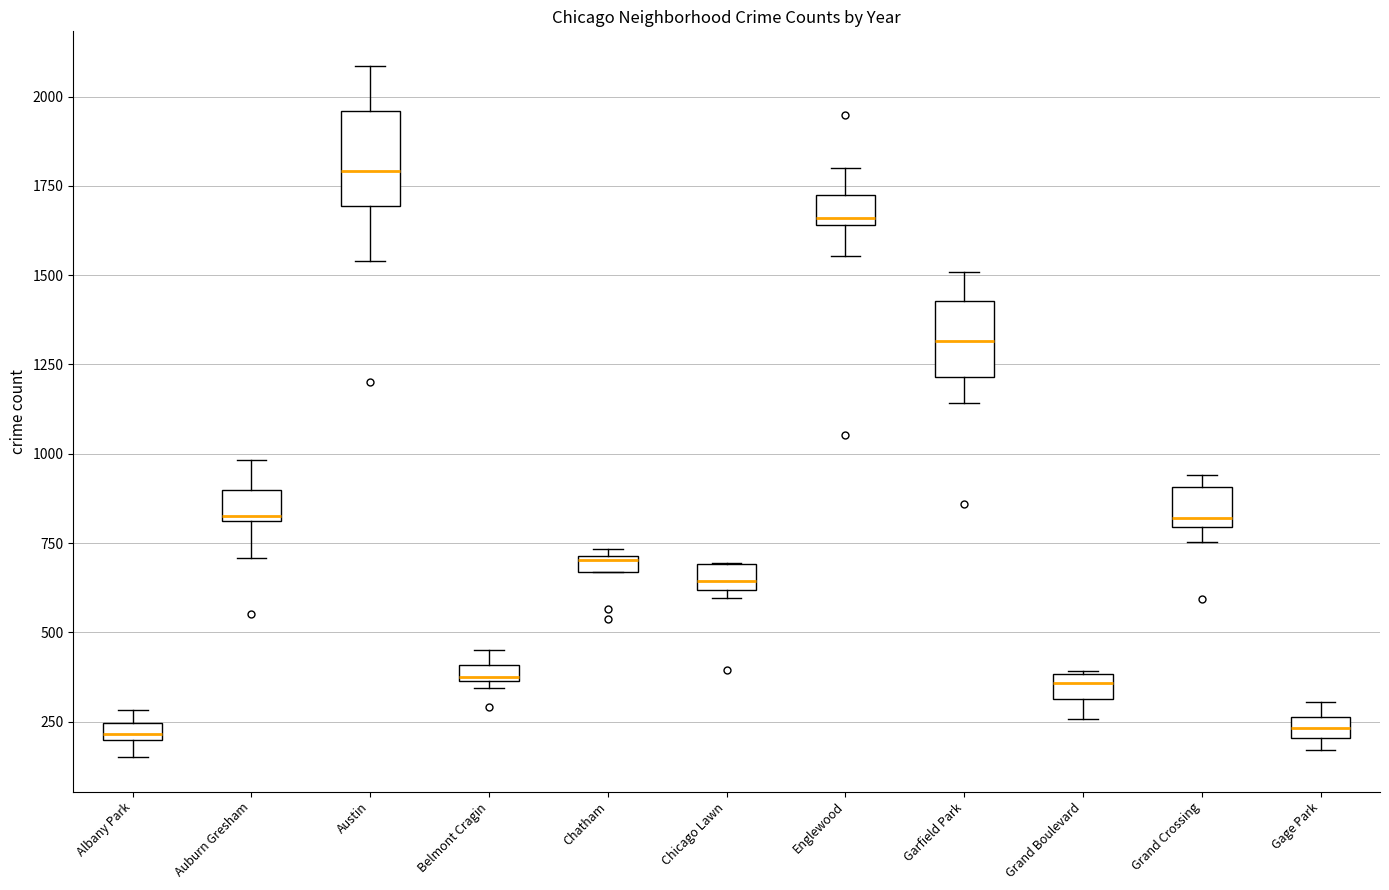

Which box's median line is the highest?

Austin